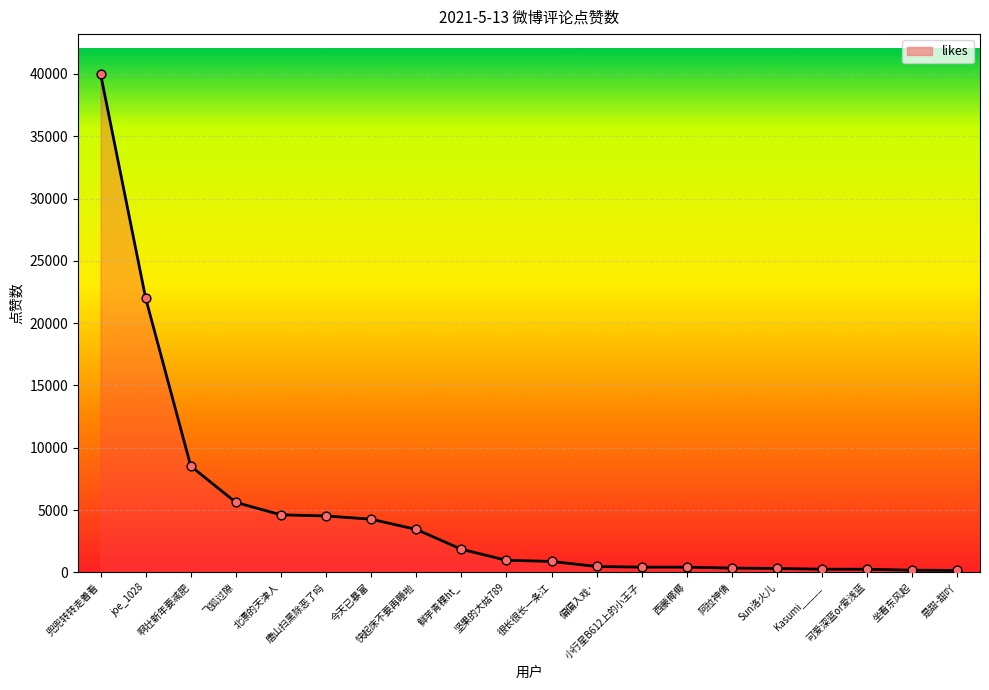

Between 西蒙椰椰 and 啊壮新年要减肥, which is larger?

啊壮新年要减肥